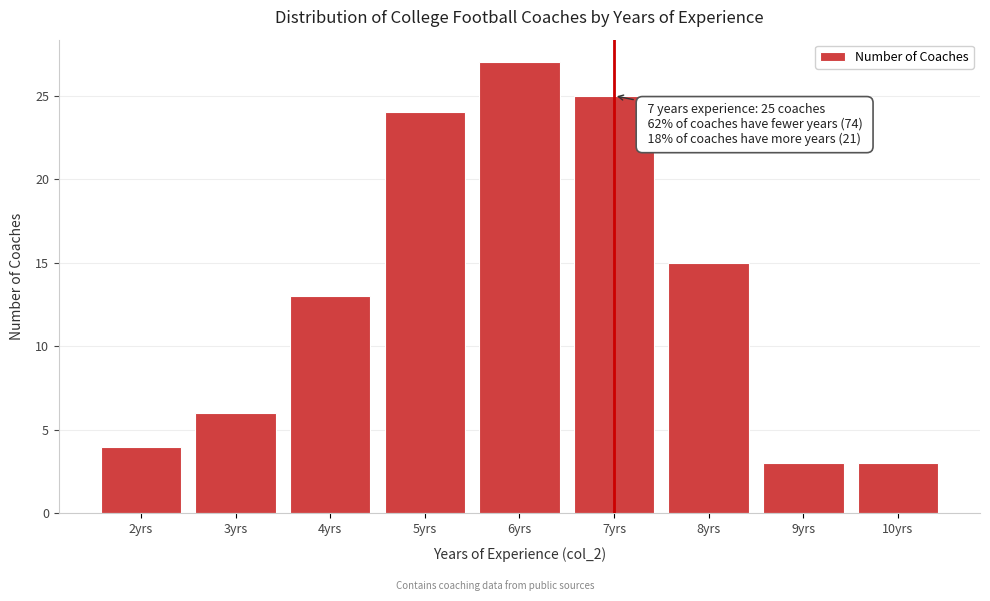

Which range on the x-axis has the tallest bar?

5.5 to 6.5